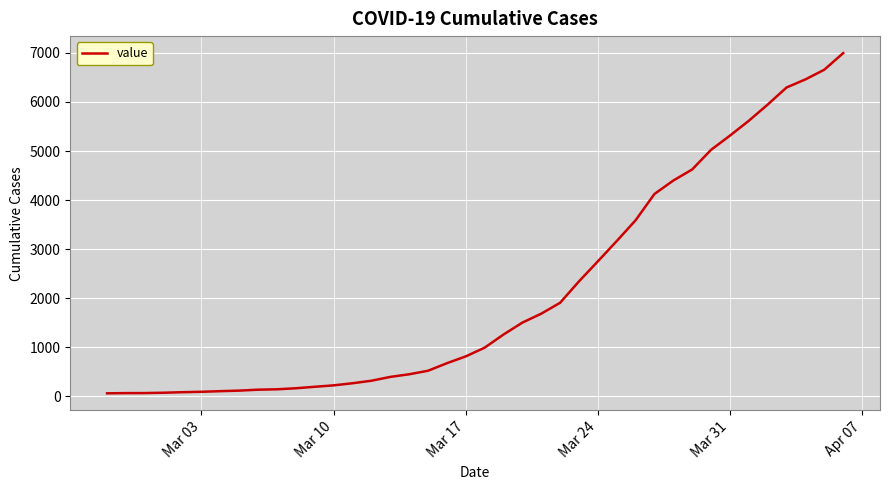

What is the greatest value displayed?

6995